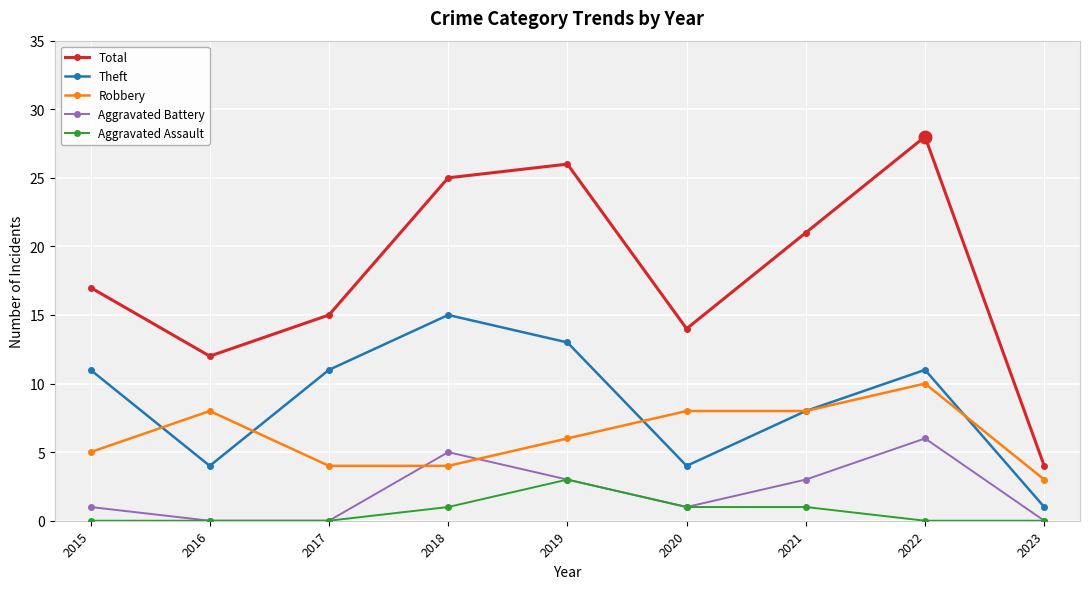

True or false: Aggravated Battery and Theft intersect in this chart.

False